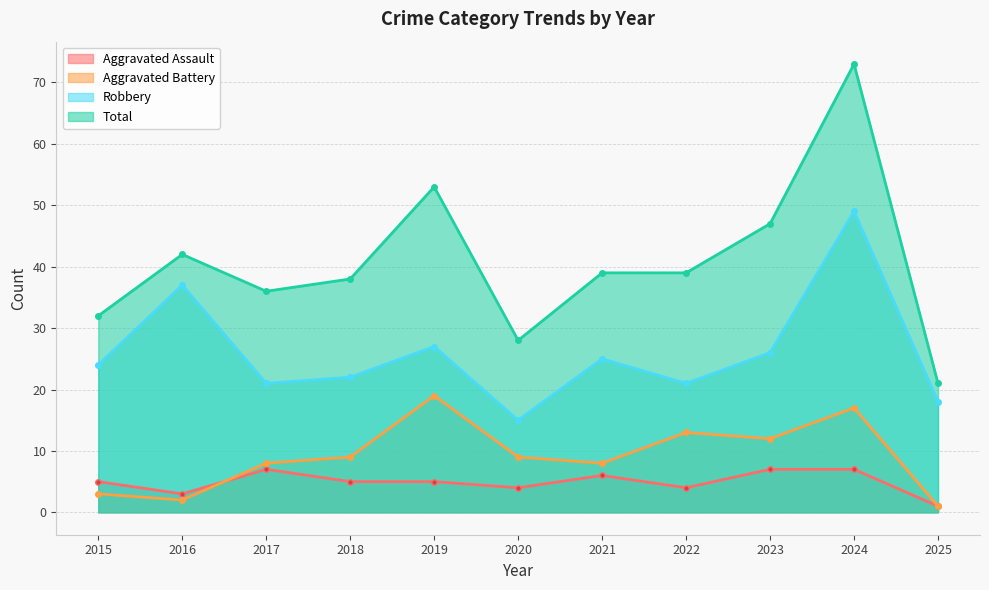

What is the sum of all Aggravated Battery values?

101